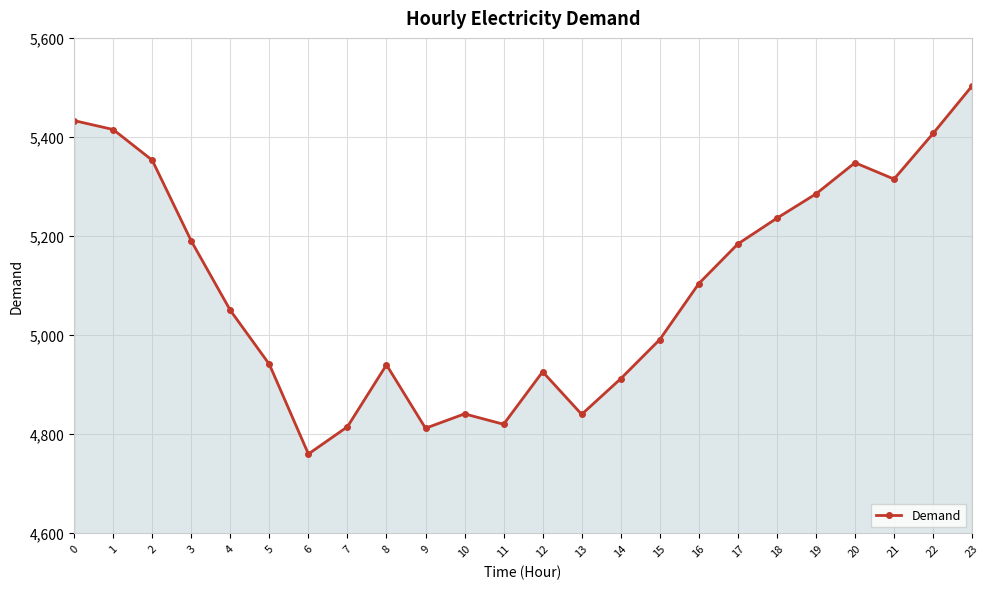

True or false: the data has more than 0 interior local peaks.

True